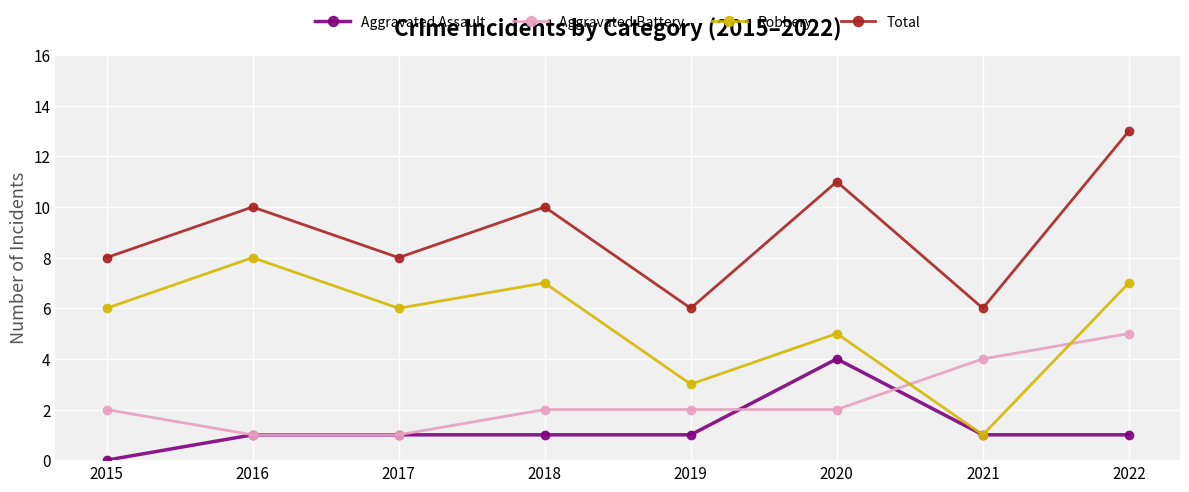

How many times do Aggravated Battery and Robbery cross each other?

2